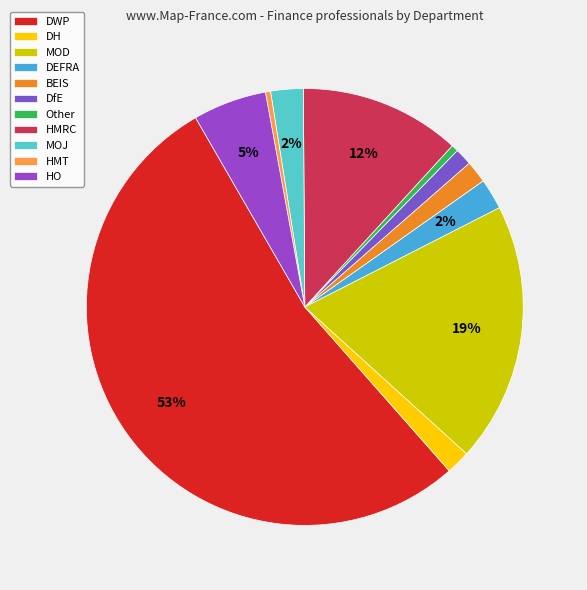

How many slices are in this pie chart?

11